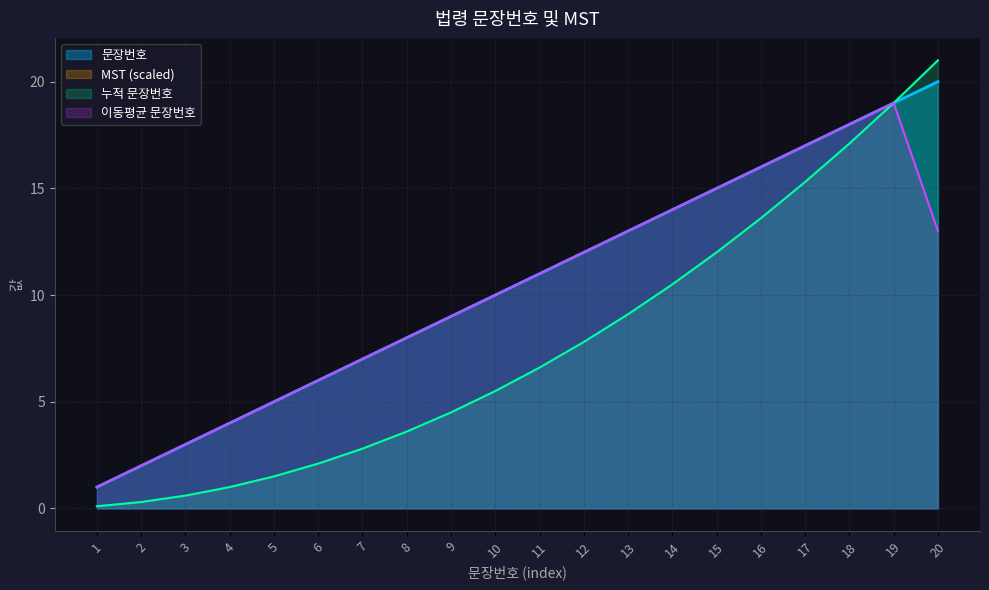

Where is the data nearest to the value 10?

10